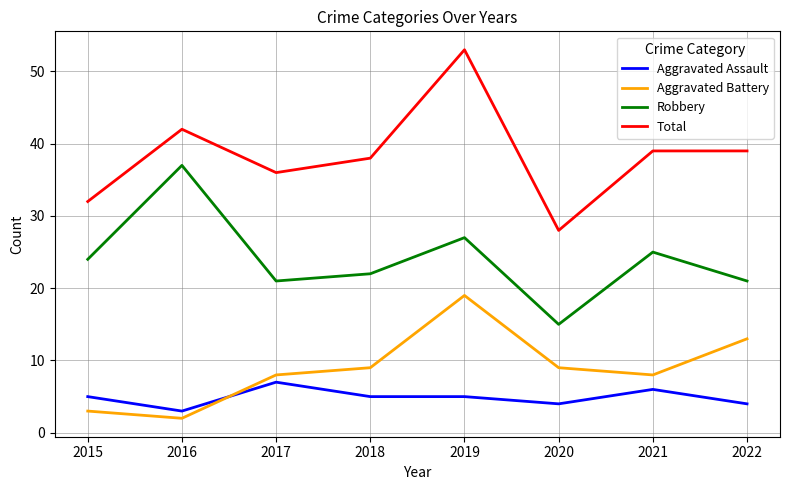

What is the maximum value for Total?

53